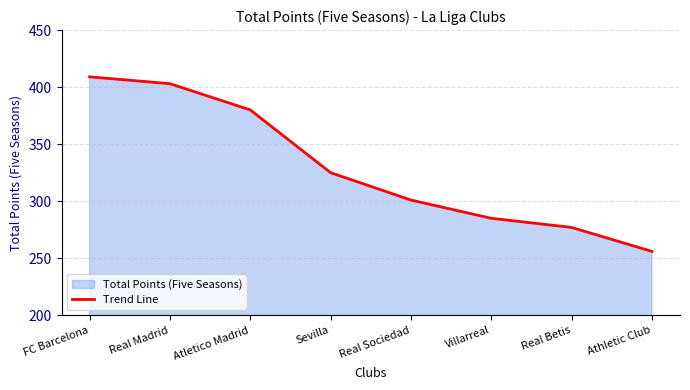

What is the difference between the maximum and minimum values?

153